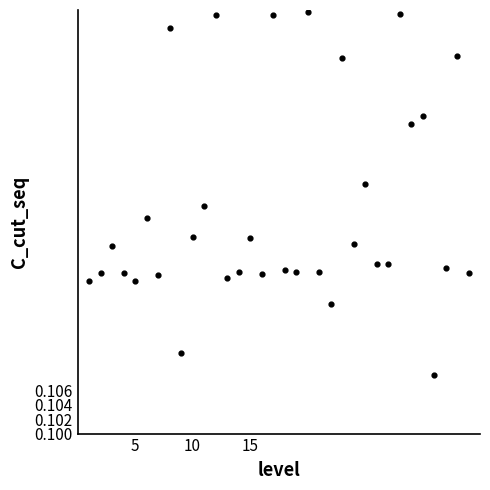

What is the range of X values (max minus min)?

33.0